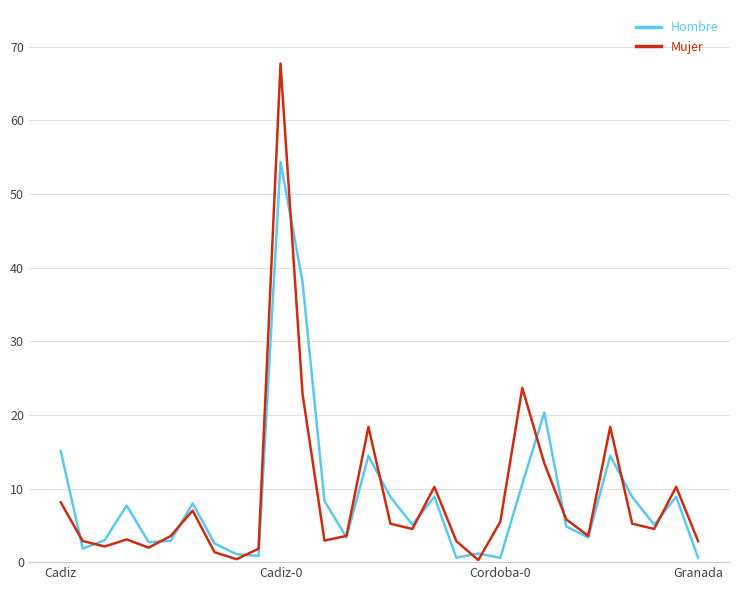

Which series has the largest range (max minus min)?

Mujer